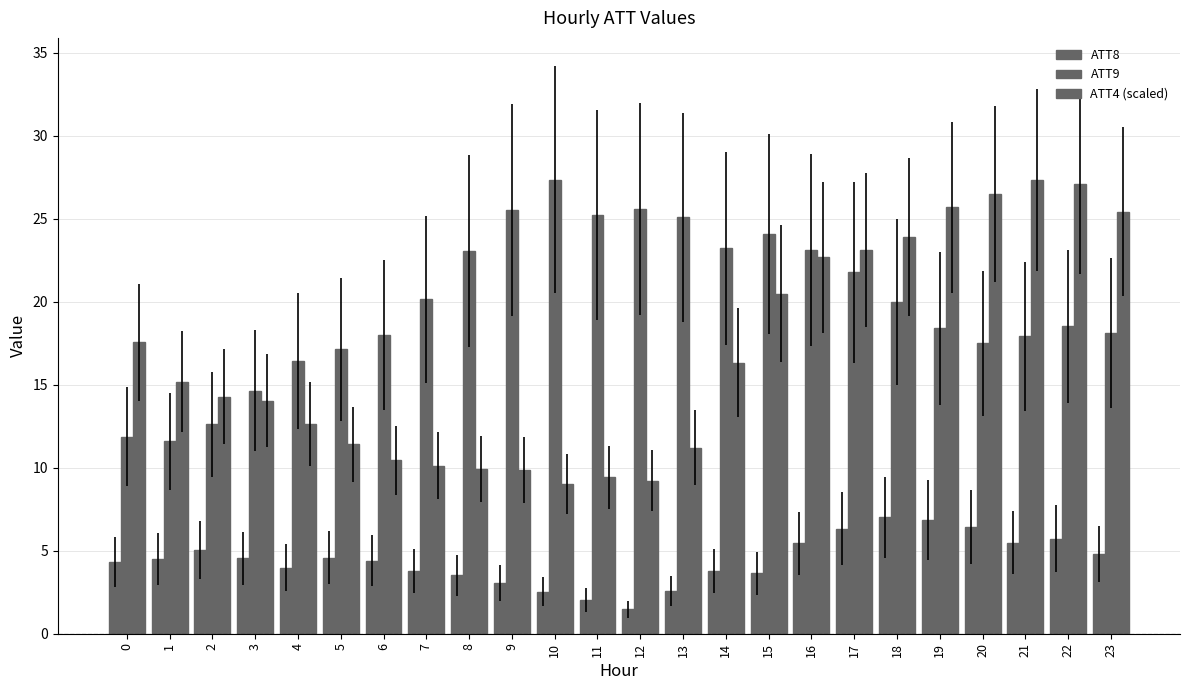

How many bars are there in each group?

3